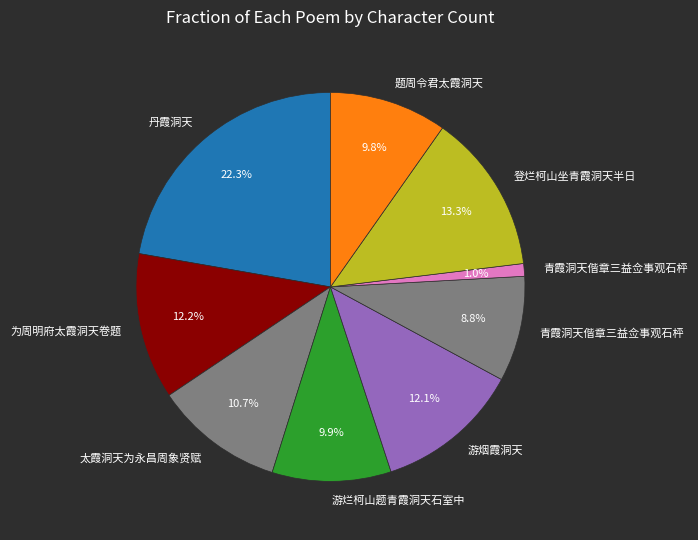

How many segments does this pie chart have?

9